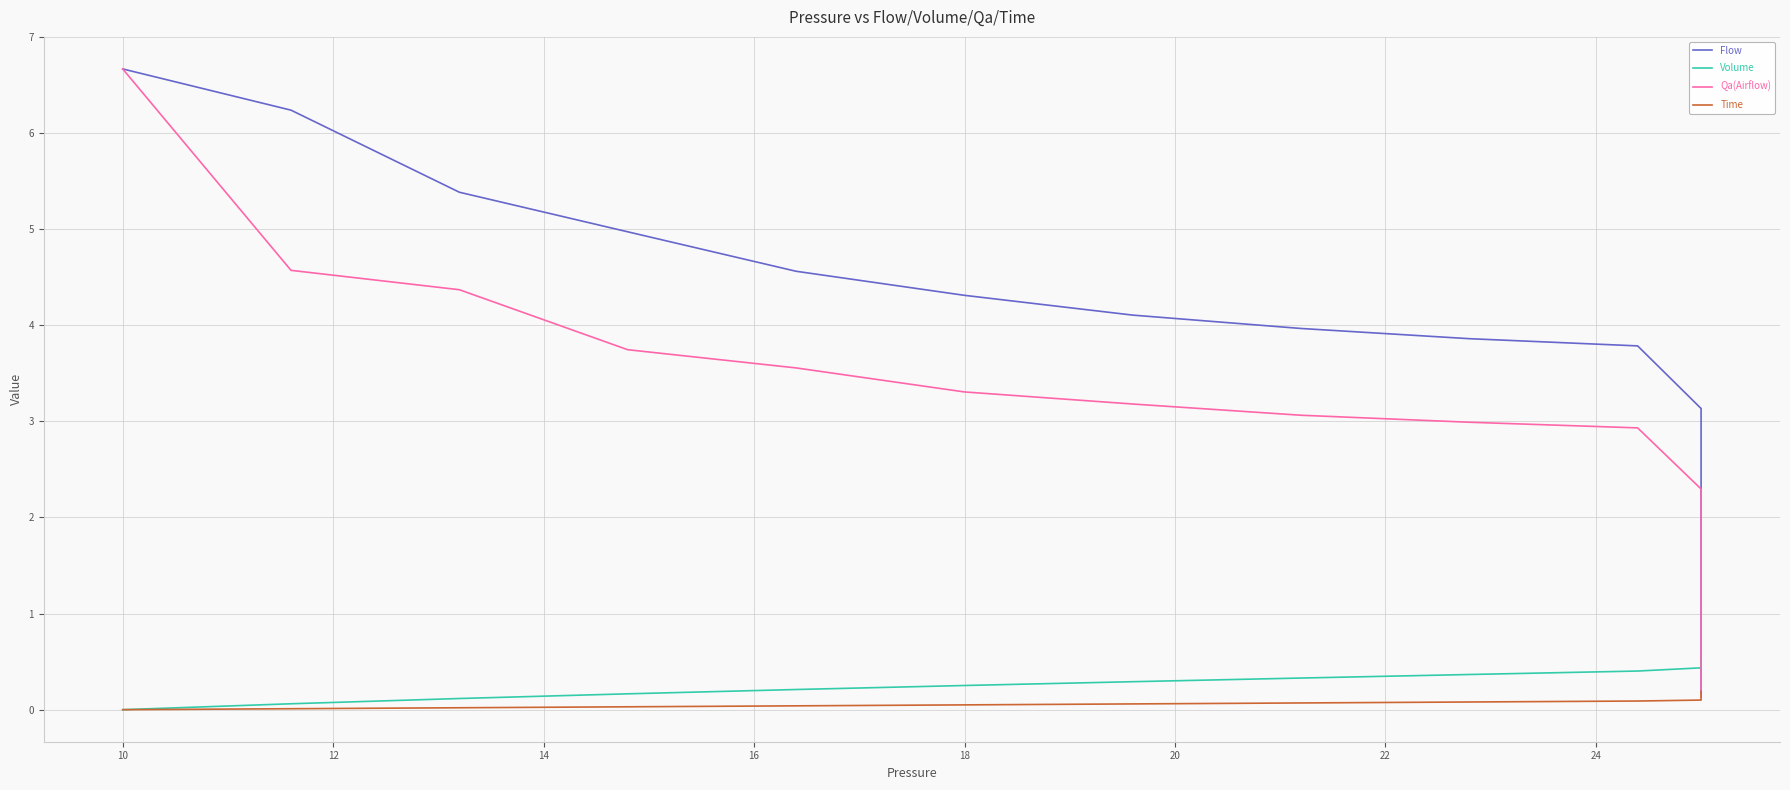

Reading left to right, what are all the values shown in this chart?

Flow: 6.7	6.2	5.4	5.0	4.6	4.3	4.1	4.0	3.9	3.8	3.1	2.3	1.7	1.2	0.9	0.6	0.5	0.3	0.2	0.2
Volume: 0.0	0.1	0.1	0.2	0.2	0.3	0.3	0.3	0.4	0.4	0.4	0.5	0.5	0.5	0.5	0.5	0.5	0.5	0.5	0.5
Qa(Airflow): 6.7	4.6	4.4	3.7	3.6	3.3	3.2	3.1	3.0	2.9	2.3	1.7	1.2	0.9	0.7	0.5	0.3	0.3	0.2	0.1
Time: 0.0	0.0	0.0	0.0	0.0	0.1	0.1	0.1	0.1	0.1	0.1	0.1	0.1	0.1	0.1	0.1	0.2	0.2	0.2	0.2